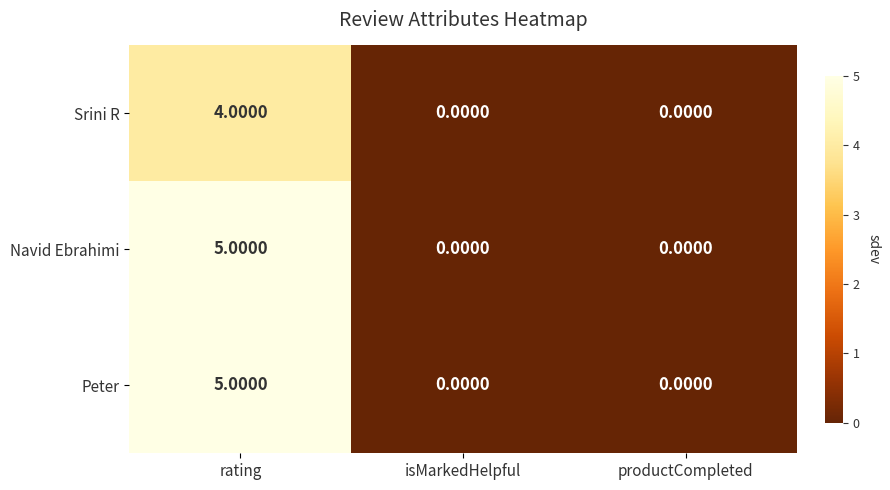

Count the number of data series in this chart.

3